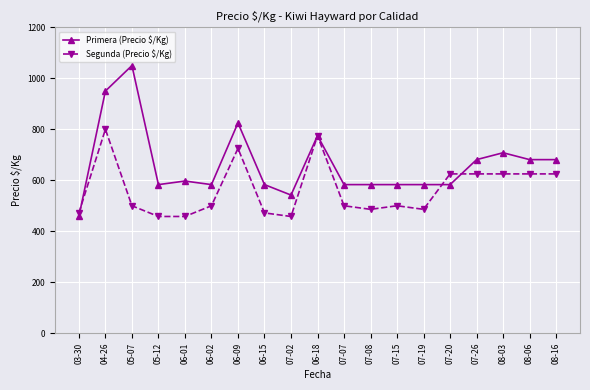

What position from the left is 06-09?

7